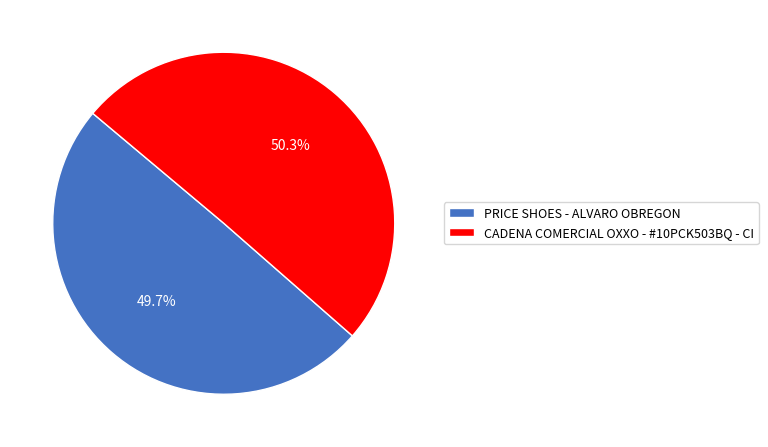

Does CADENA COMERCIAL OXXO - #10PCK503BQ - CI represent more than half of the total?

Yes